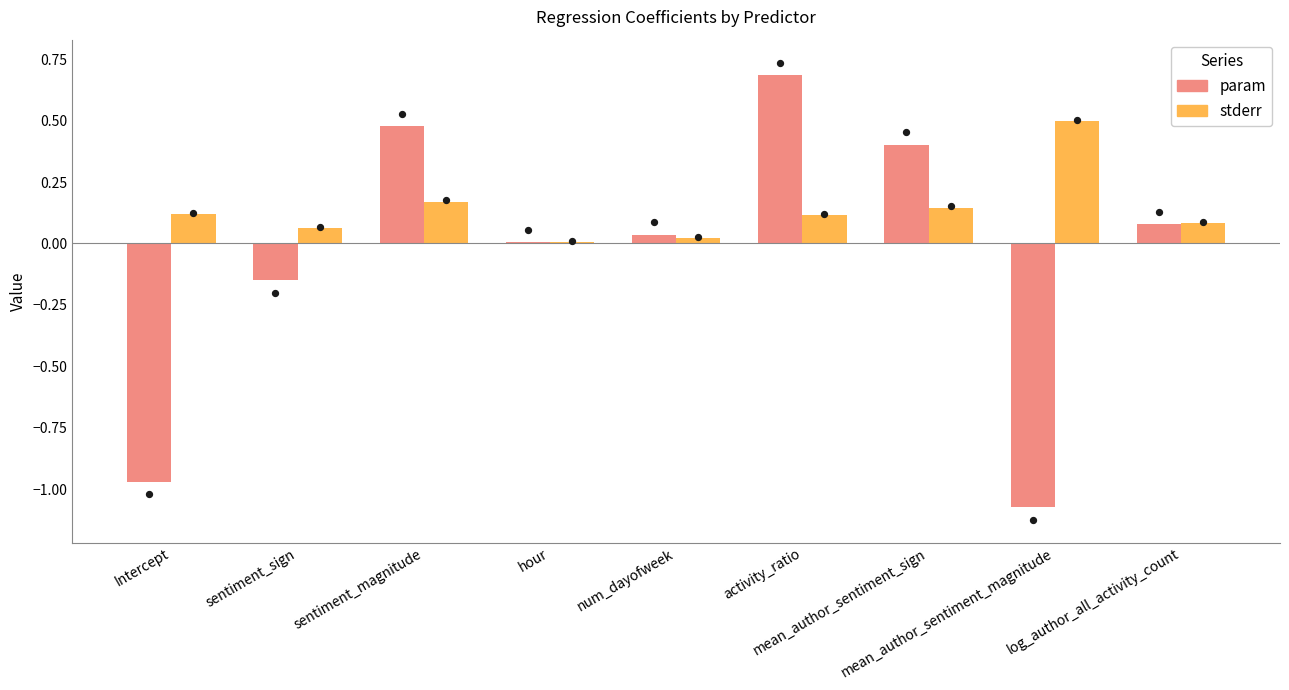

Which series reaches the maximum Y coordinate?

param